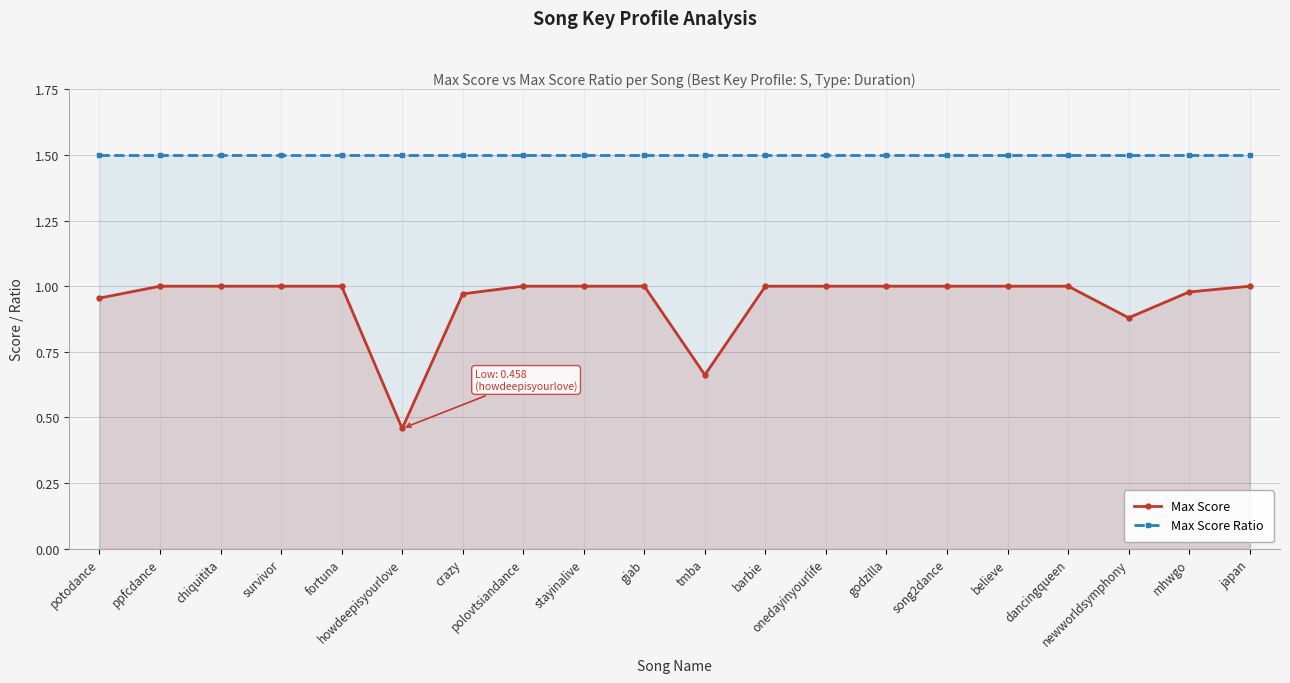

Where is Max Score Ratio nearest to the value 1?

potodance